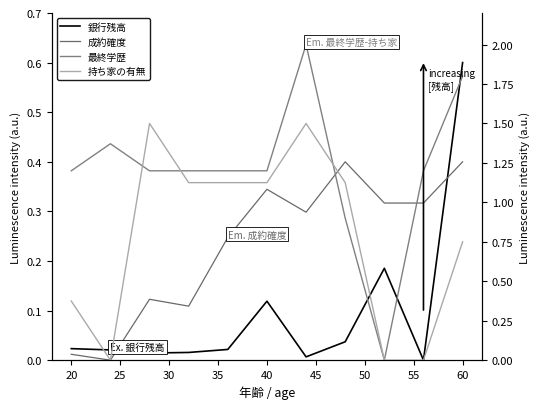

What is the value of the 持ち家の有無 point at the 4th from the left?

1.1